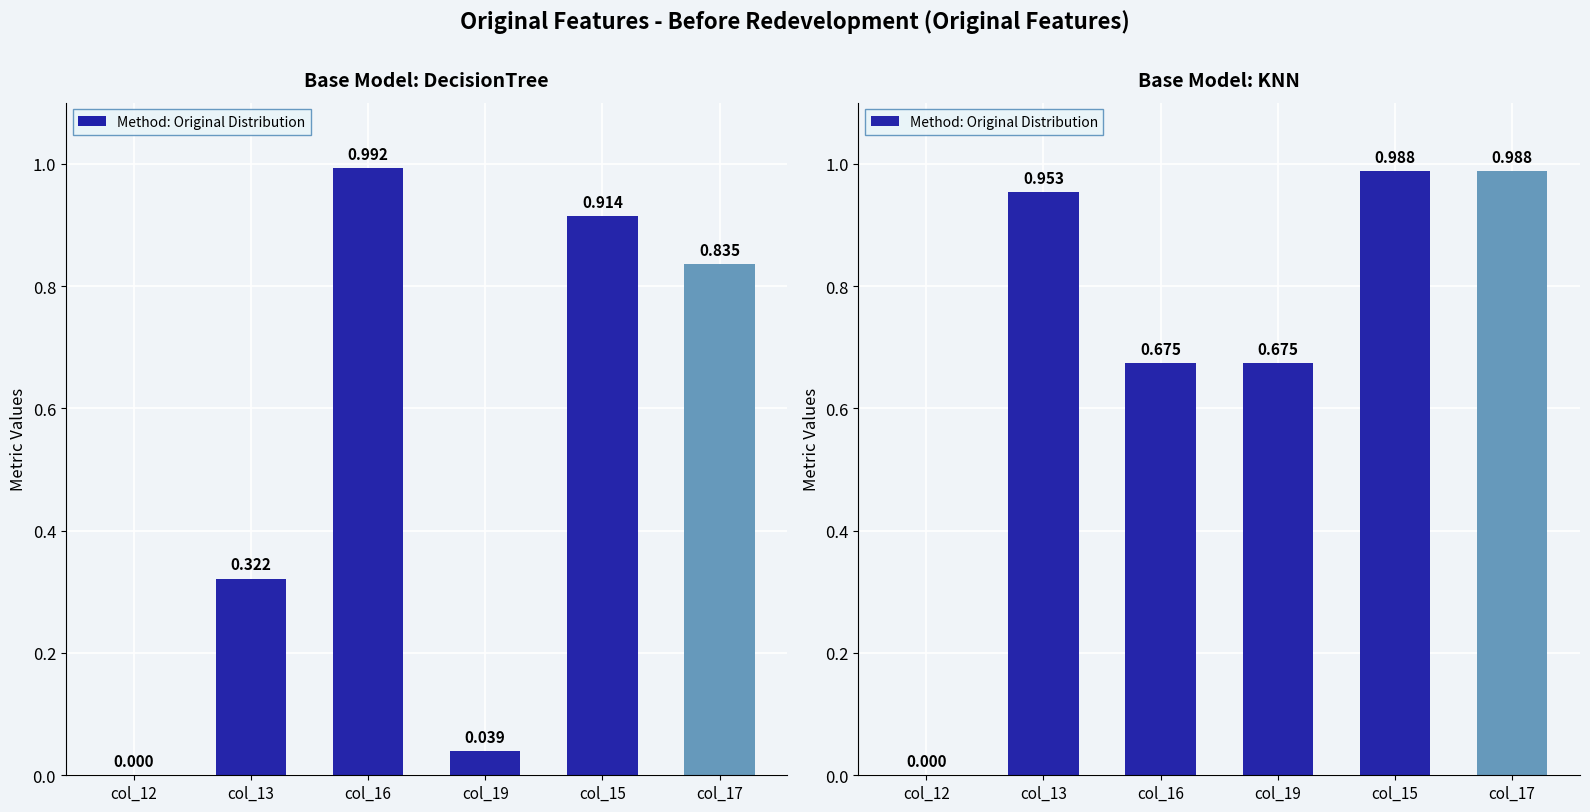

How many positive values are there?

5